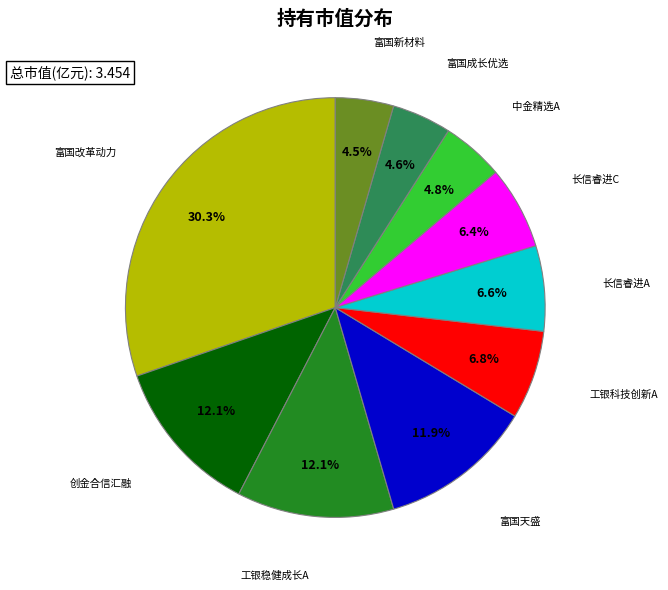

Is there any slice that represents more than half of the pie?

No